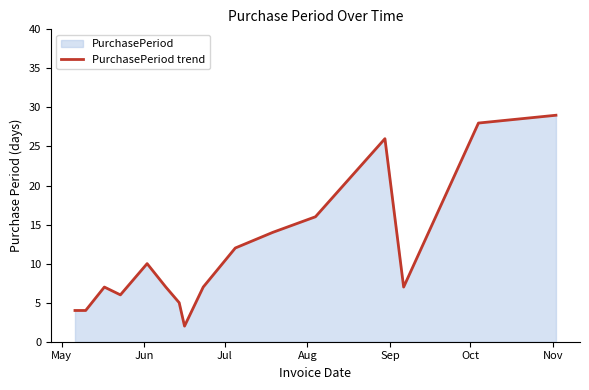

What is the difference between the maximum and minimum values?

27